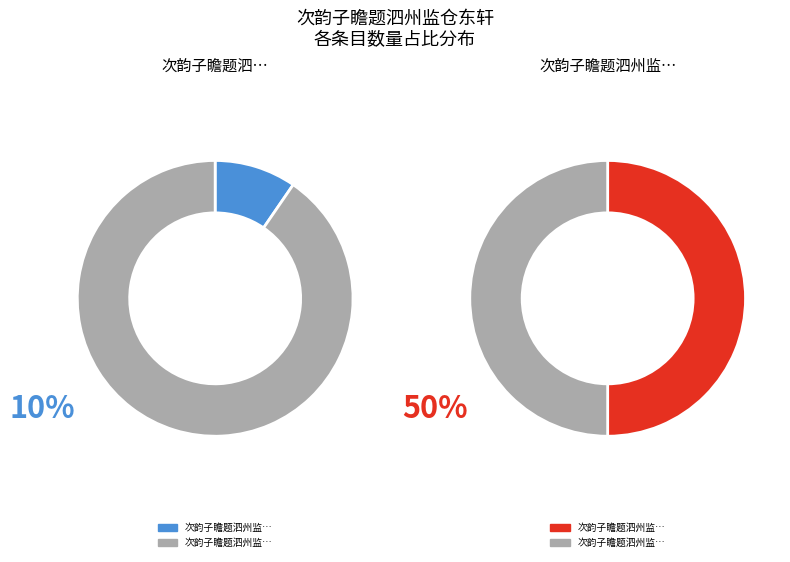

Which category has the biggest portion of the pie?

次韵子瞻题泗州监仓东轩二首